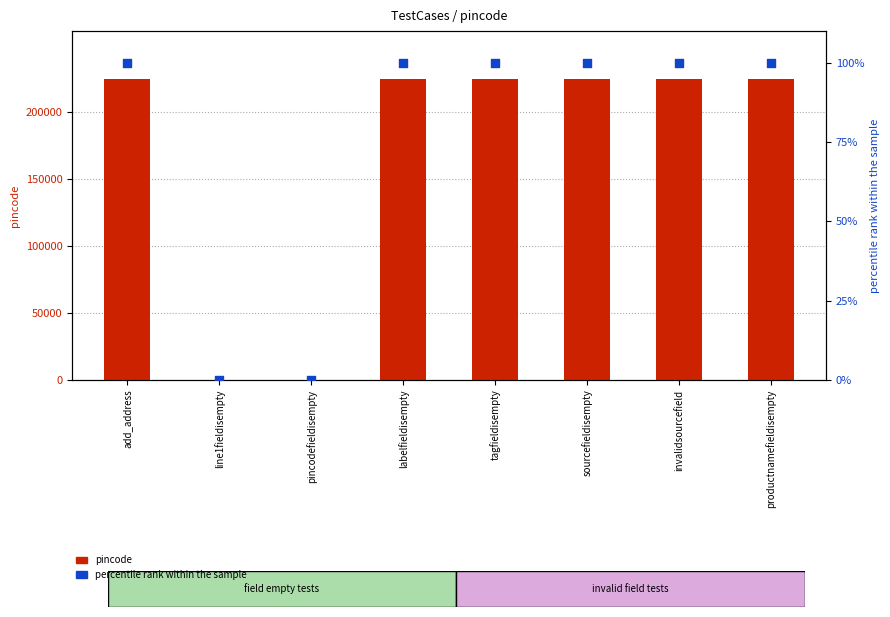

What are all the series names shown in the legend?

pincode, percentile rank within the sample